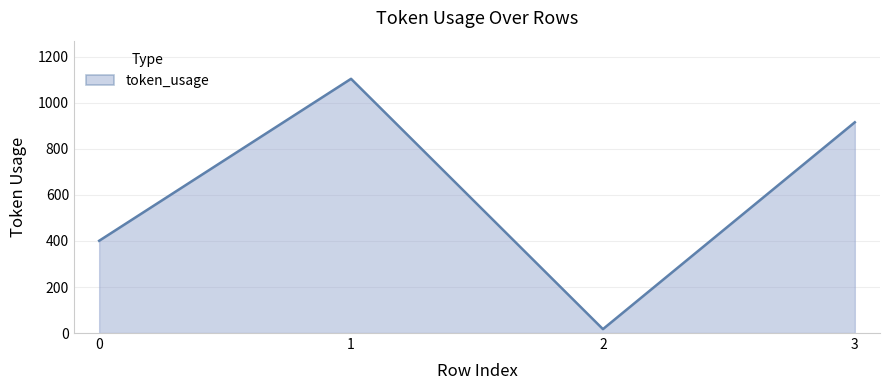

The value at 0 is 132. True or false?

False